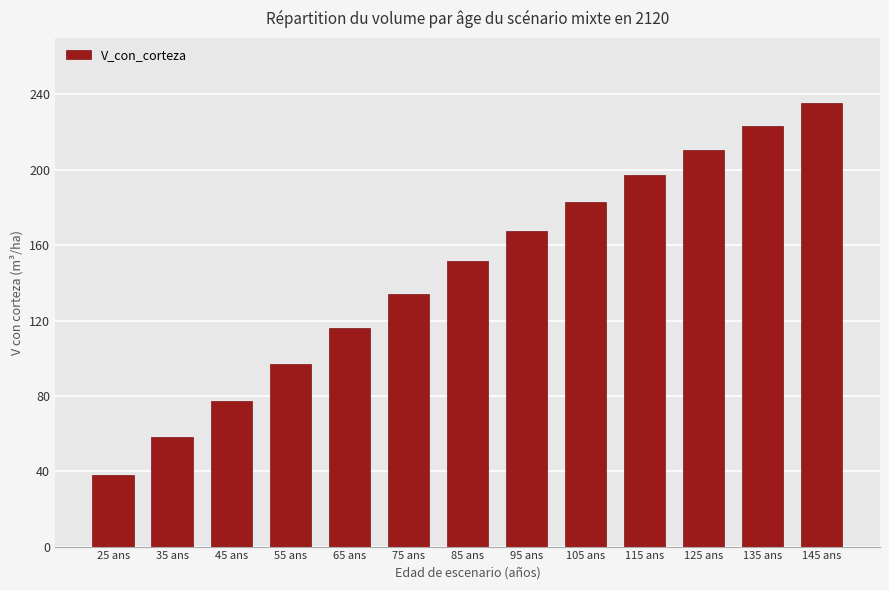

Rank the categories by value from highest to lowest.

145 ans, 135 ans, 125 ans, 115 ans, 105 ans, 95 ans, 85 ans, 75 ans, 65 ans, 55 ans, 45 ans, 35 ans, 25 ans